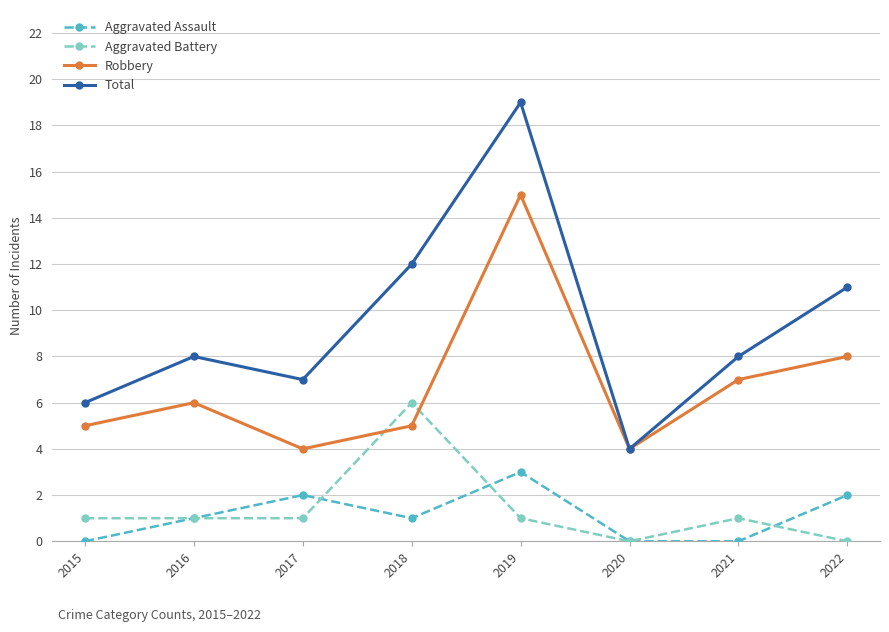

How many distinct data groups are displayed?

4